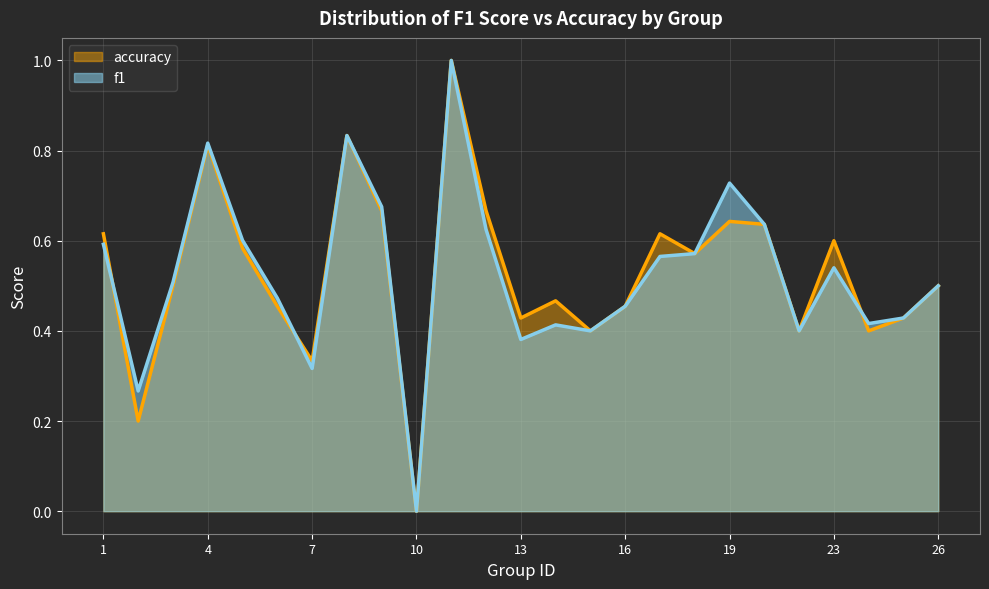

Which series has the widest spread of values?

f1